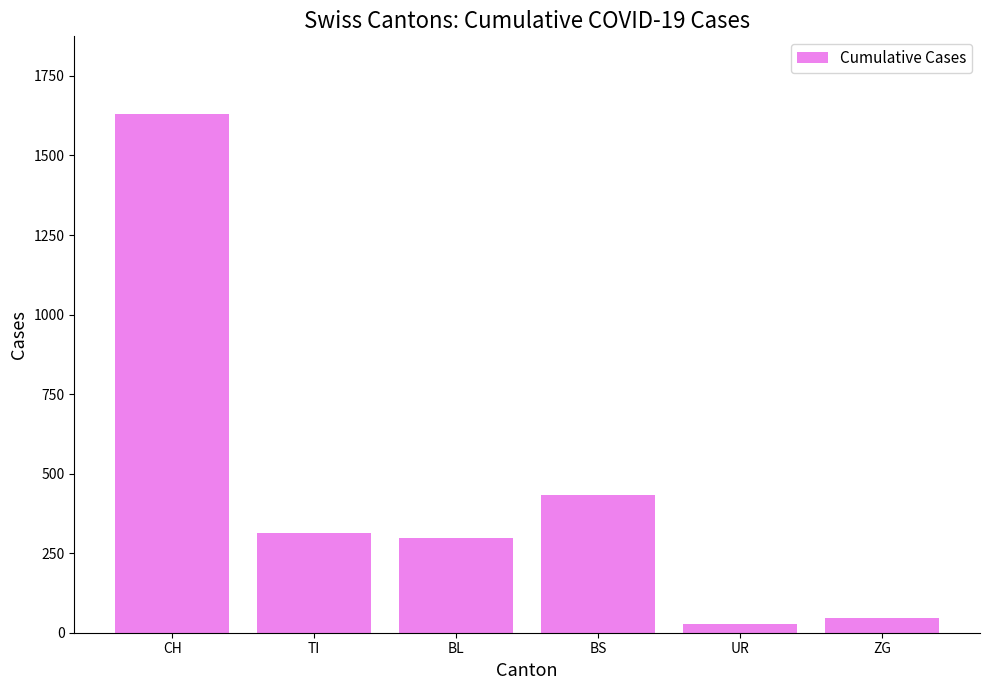

Is it true that the value at CH is 1630?

True